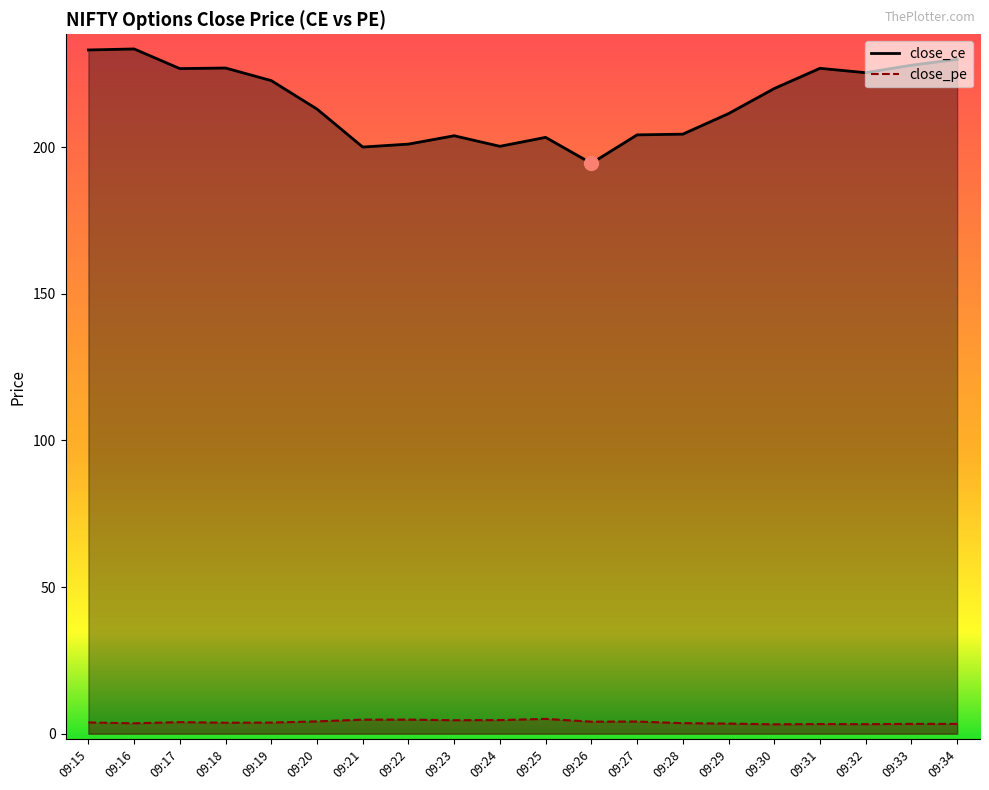

Is it true that close_pe equals 3.8 at 09:18?

True